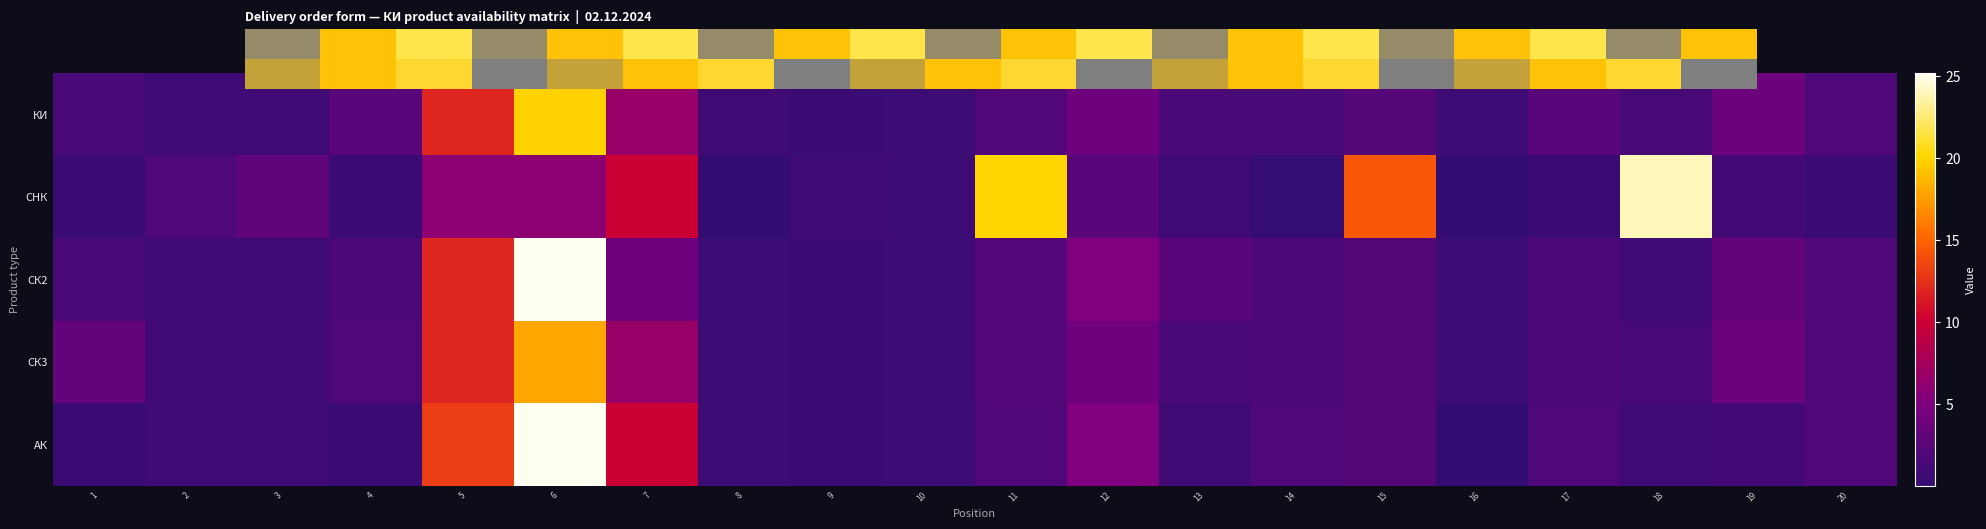

Read the СК3 value at 20.

2.0